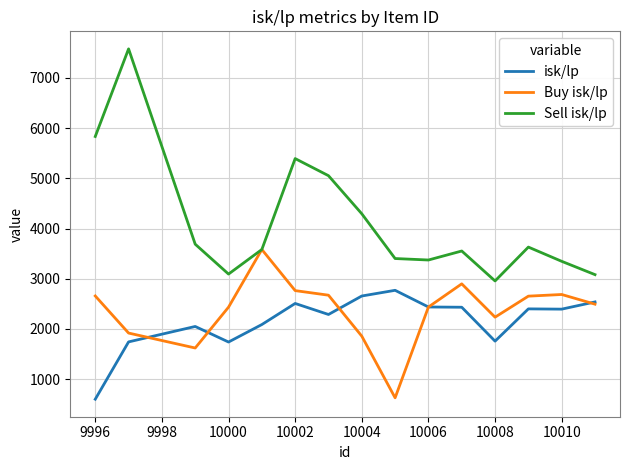

How many values in the Sell isk/lp series are below 3582?

7